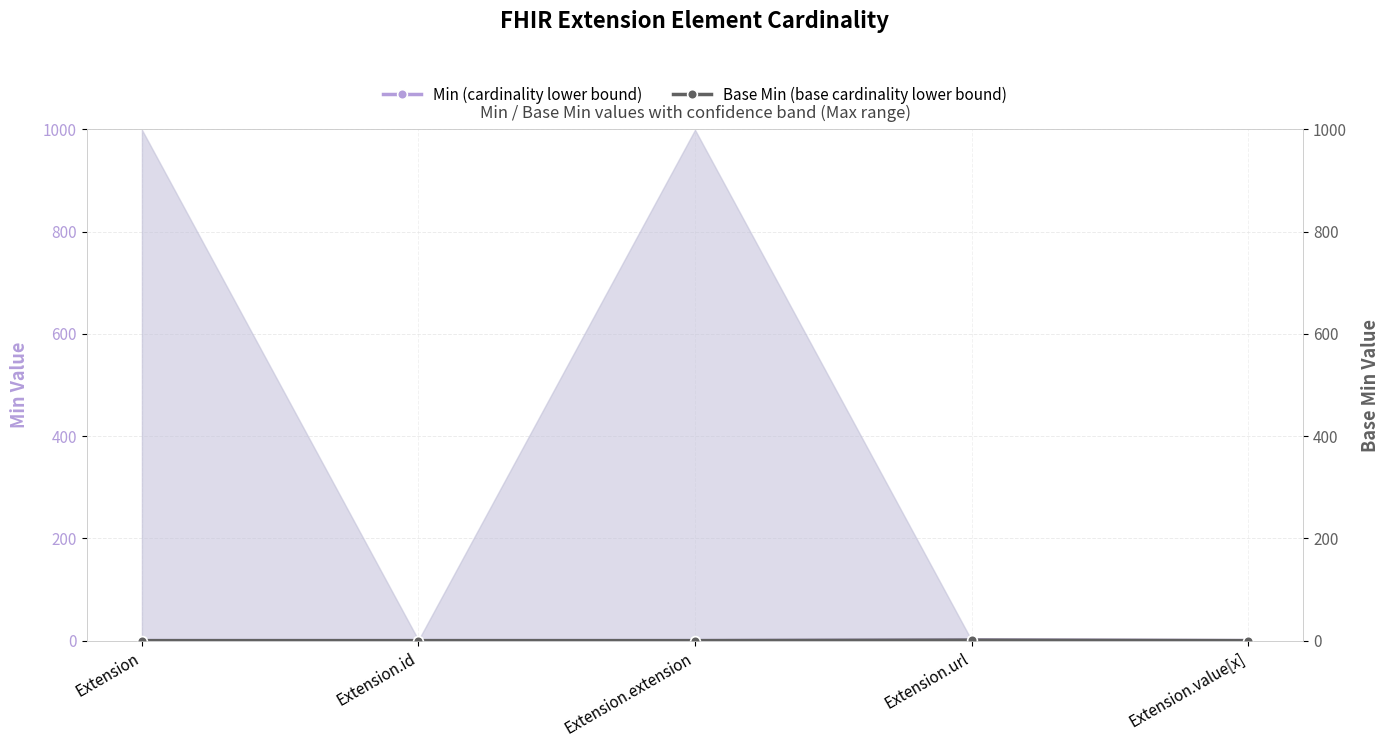

Reading right to left, extract all data points from this chart.

Min (cardinality lower bound): 0	1	0	0	0
Base Min (base cardinality lower bound): 0	1	0	0	0